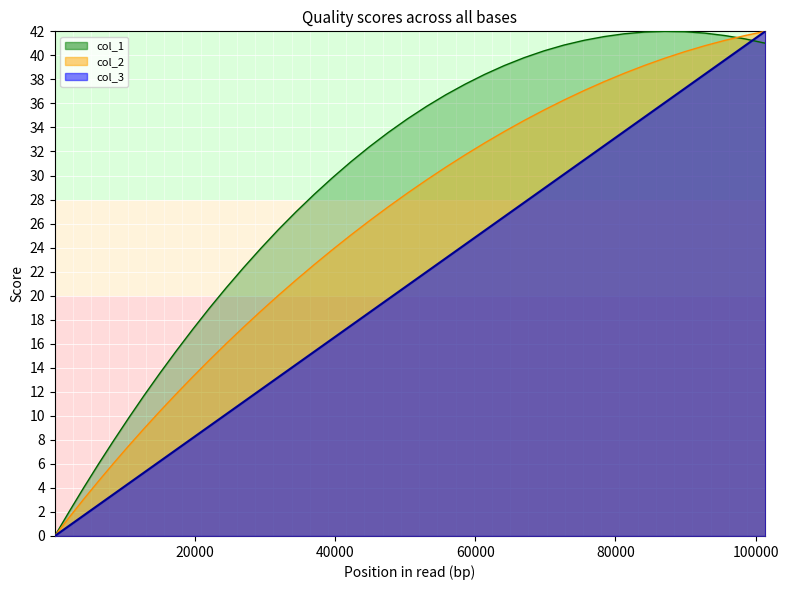

Reading right to left, what are all the values shown in this chart?

col_1 line: 41.0	41.4	41.6	41.9	42.0	42.0	41.9	41.8	41.6	41.3	40.9	40.4	39.8	39.2	38.4	37.6	36.7	35.8	34.7	33.6	32.4	31.1	29.8	28.4	27.0	25.5	23.9	22.3	20.7	18.9	17.2	15.4	13.6	11.7	9.8	7.9	6.0	4.0	2.0	0.0
col_2 line: 42.0	41.7	41.3	40.8	40.3	39.8	39.2	38.5	37.8	37.1	36.3	35.5	34.6	33.7	32.7	31.7	30.7	29.6	28.5	27.4	26.2	25.0	23.8	22.6	21.3	20.0	18.7	17.4	16.0	14.6	13.2	11.8	10.4	9.0	7.5	6.0	4.5	3.0	1.5	0.0
col_3 line: 42.0	40.8	39.6	38.4	37.2	36.0	34.9	33.7	32.5	31.3	30.1	28.9	27.8	26.6	25.4	24.3	23.1	22.0	20.8	19.7	18.6	17.5	16.4	15.3	14.3	13.2	12.2	11.1	10.1	9.1	8.1	7.2	6.2	5.3	4.4	3.5	2.6	1.7	0.8	0.0